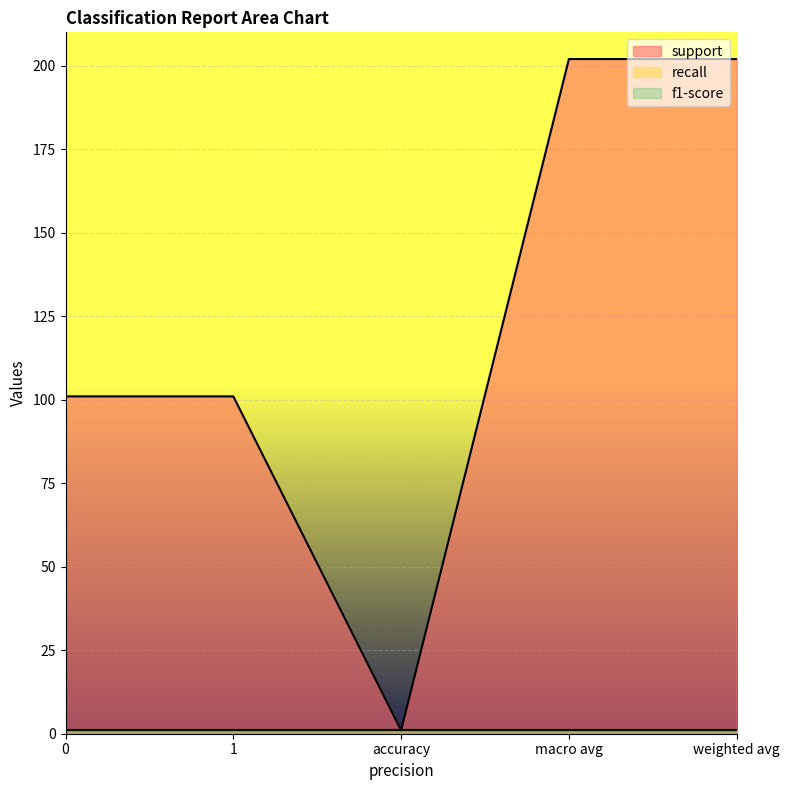

What is the maximum value shown in the chart?

202